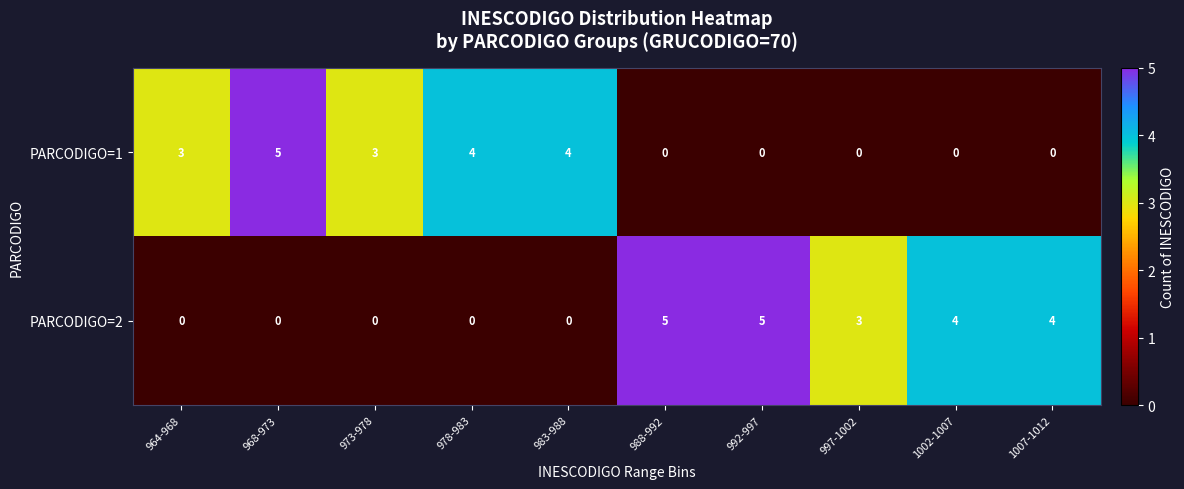

The value of PARCODIGO=1 at 988-992 is 0. True or false?

True